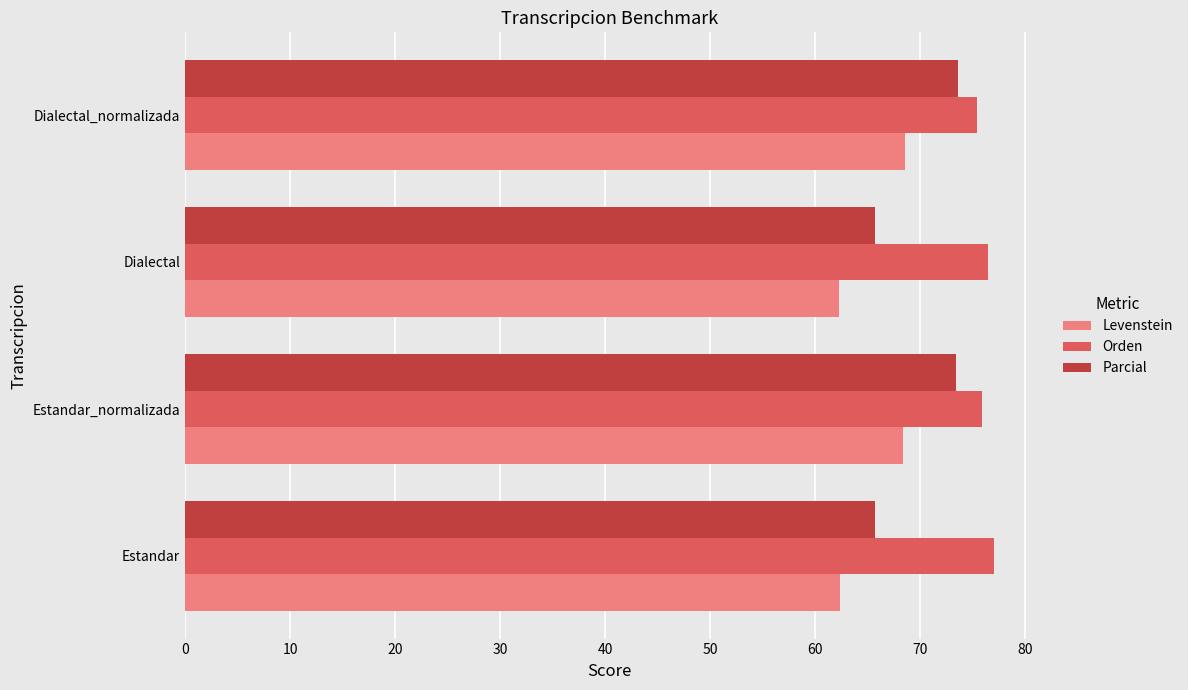

What are all the series names shown in the legend?

Levenstein, Orden, Parcial